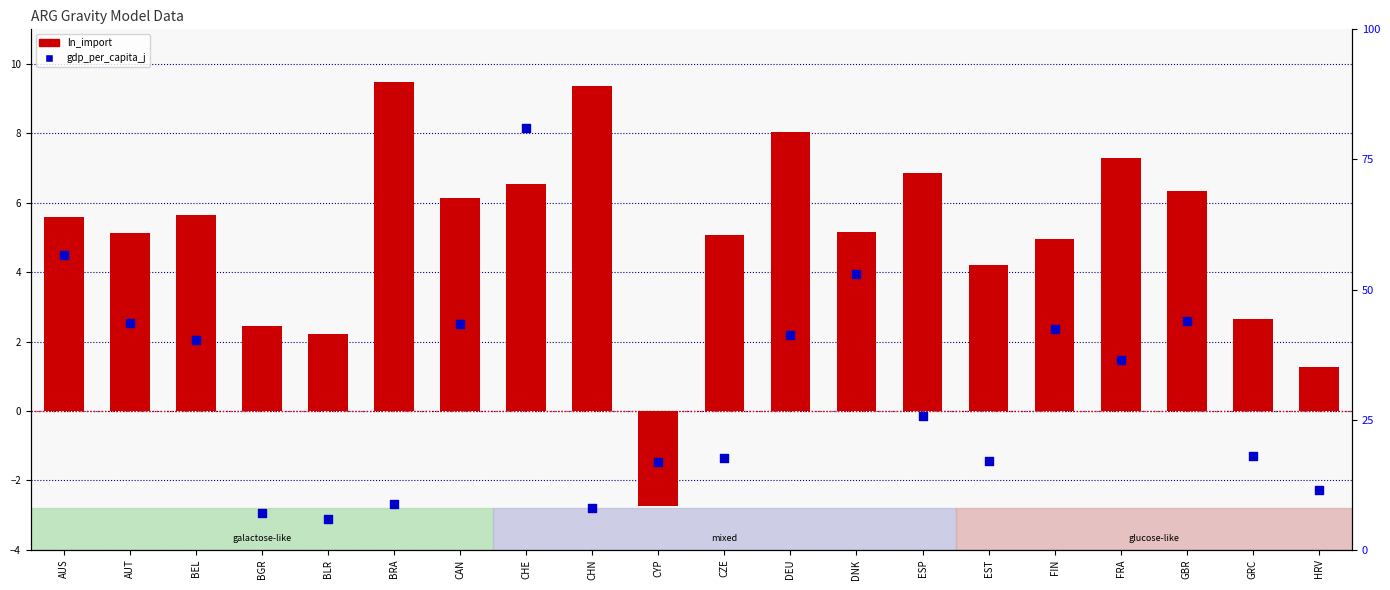

Is the value of gdp_per_capita_j at BRA greater than the value of ln_import at BRA?

No